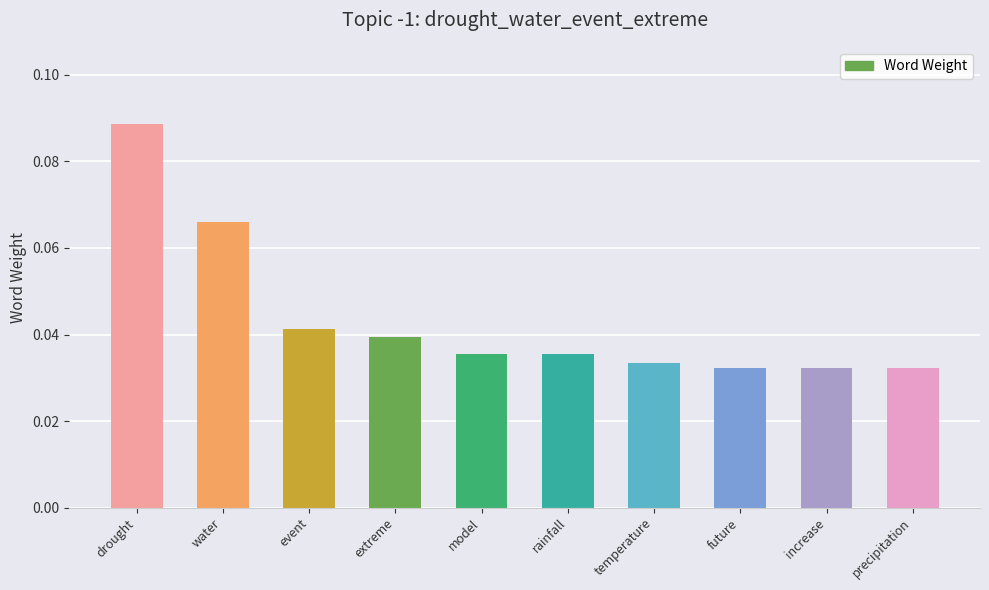

Rank the categories by value from highest to lowest.

drought, water, event, extreme, model, rainfall, temperature, future, increase, precipitation